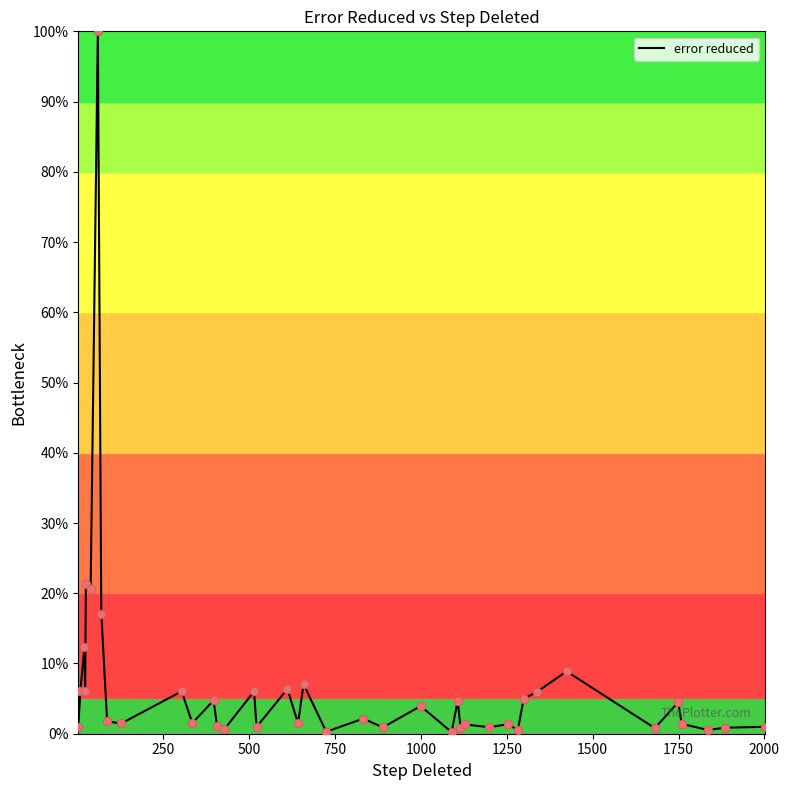

What is the maximum value shown in the chart?

100.0